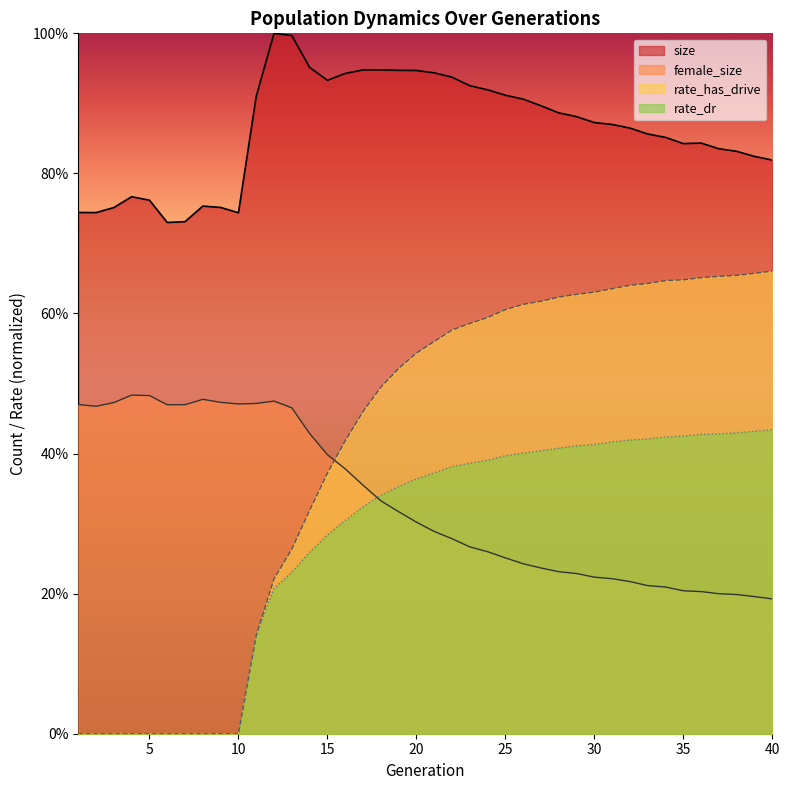

What is the sum of all rate_has_drive values?

16.3